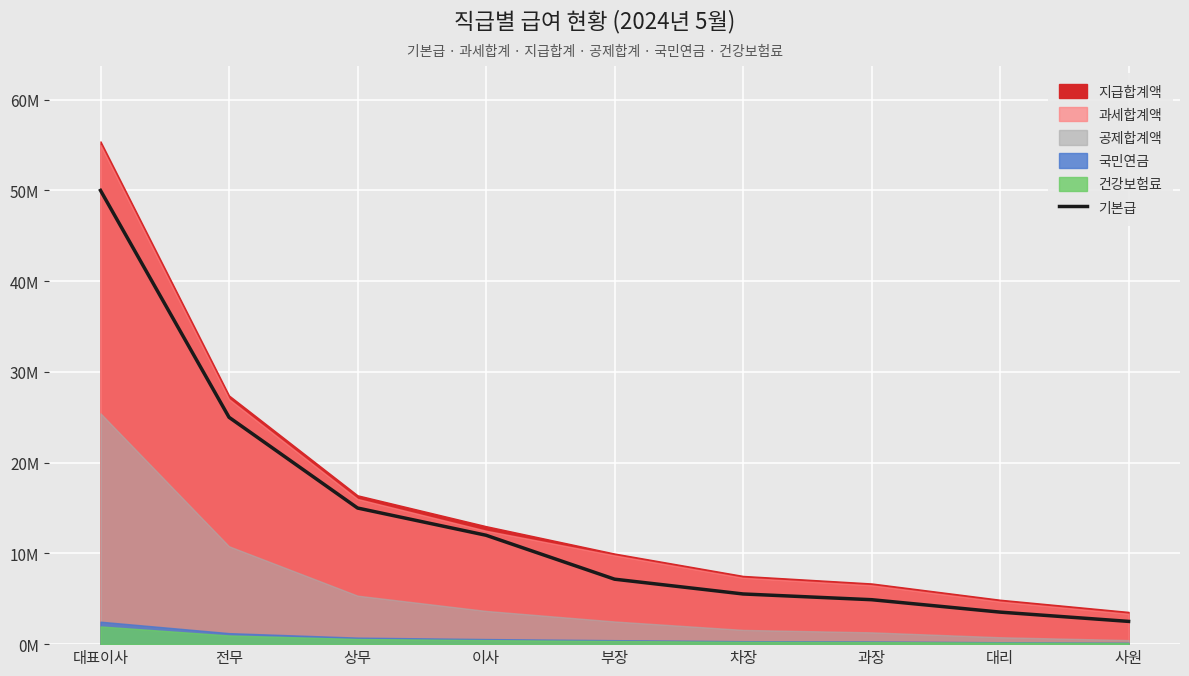

What is the ratio of the value at 부장 to the value at 대표이사?

0.1